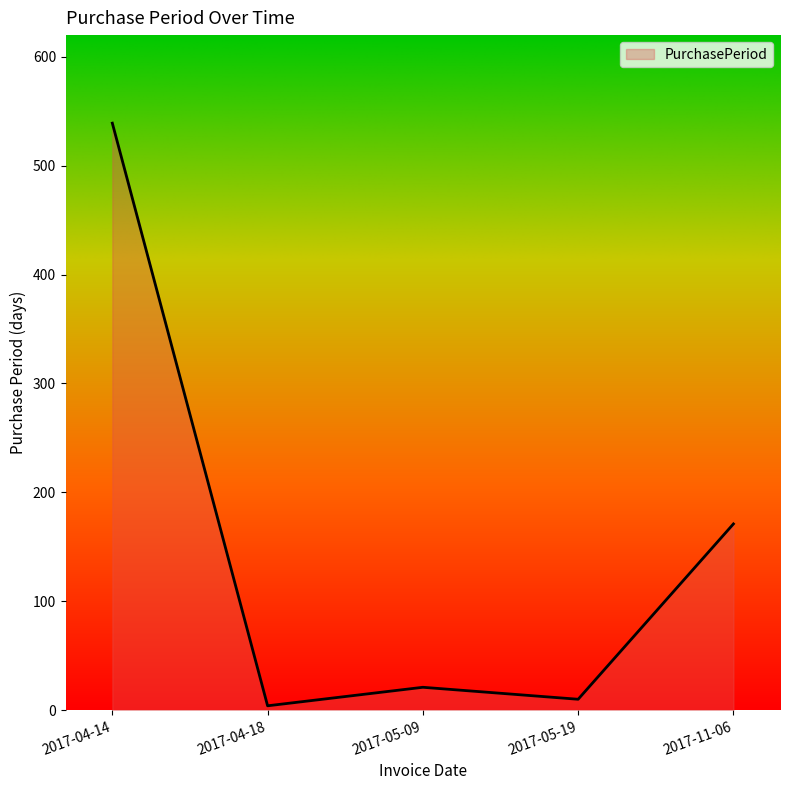

What is the difference between the values at 2017-05-19 and 2017-04-18?

6